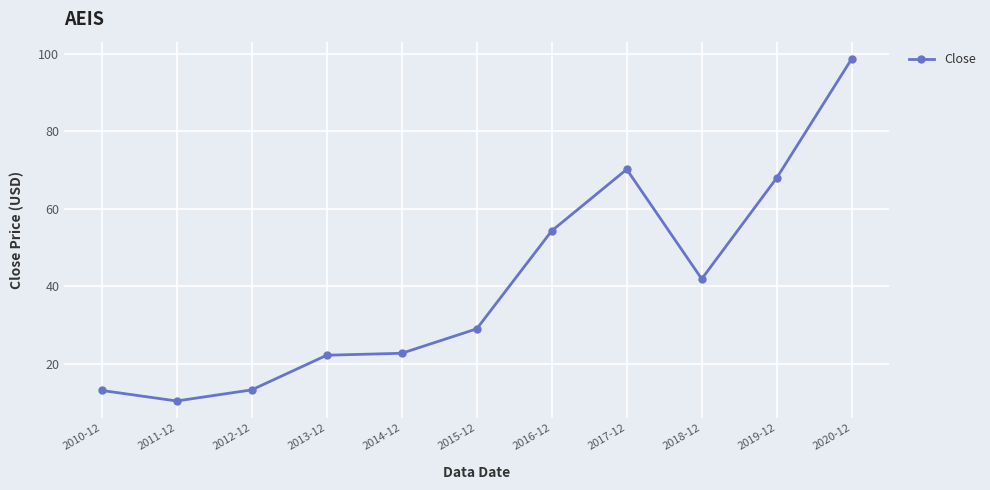

What position from the left is 2017-12?

8